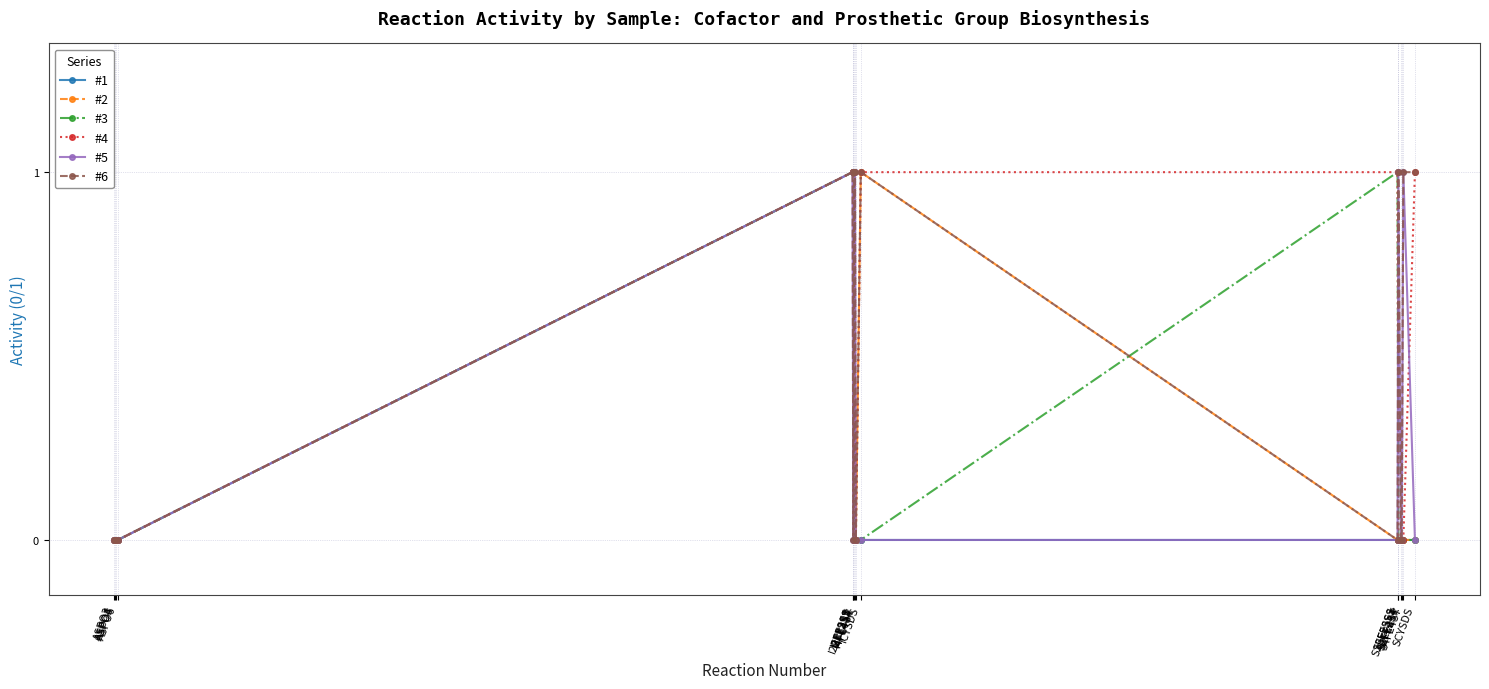

How many lines are shown in the chart?

6